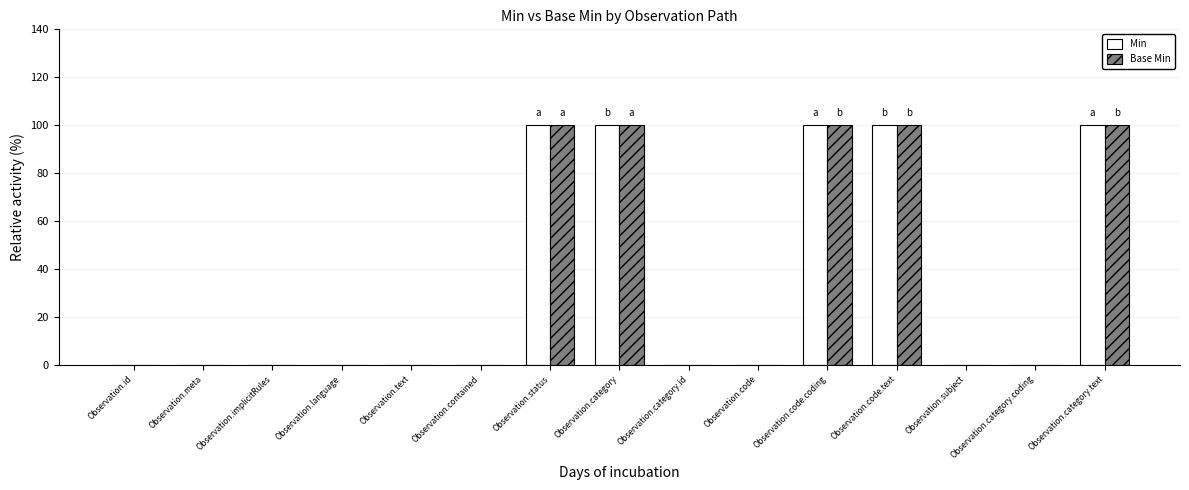

Are the bars horizontal?

No